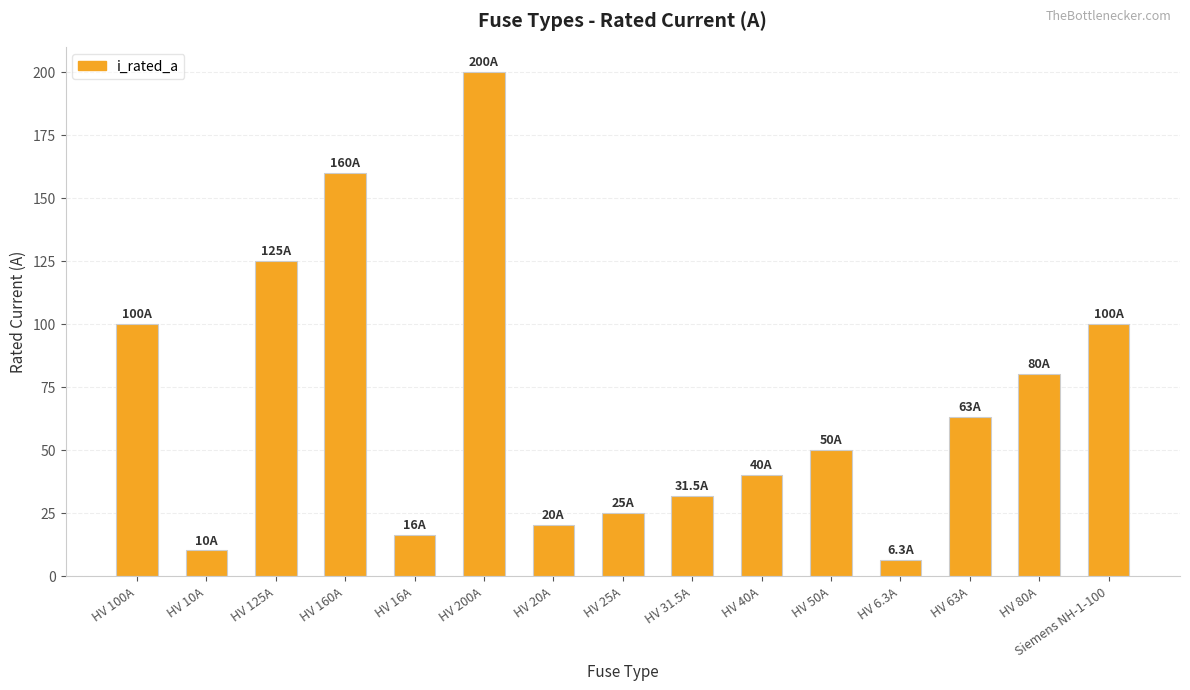

How many bars are there in total?

15